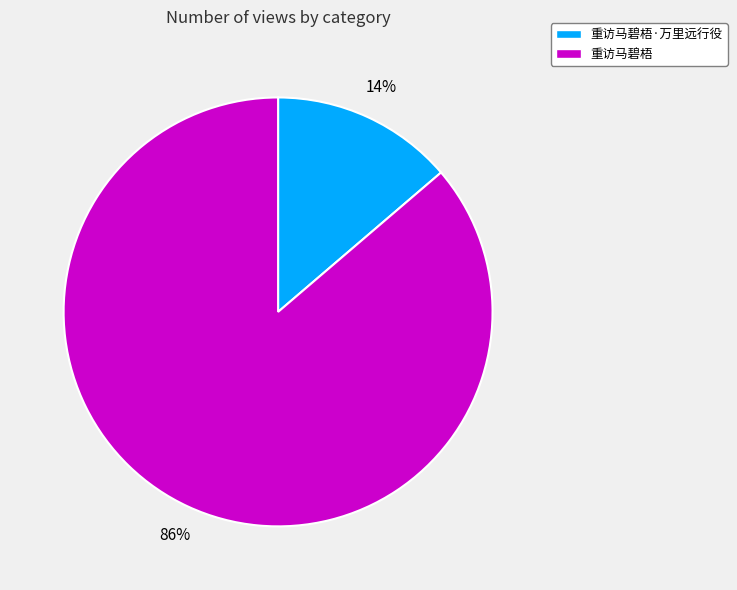

Is there a majority slice in this chart?

Yes